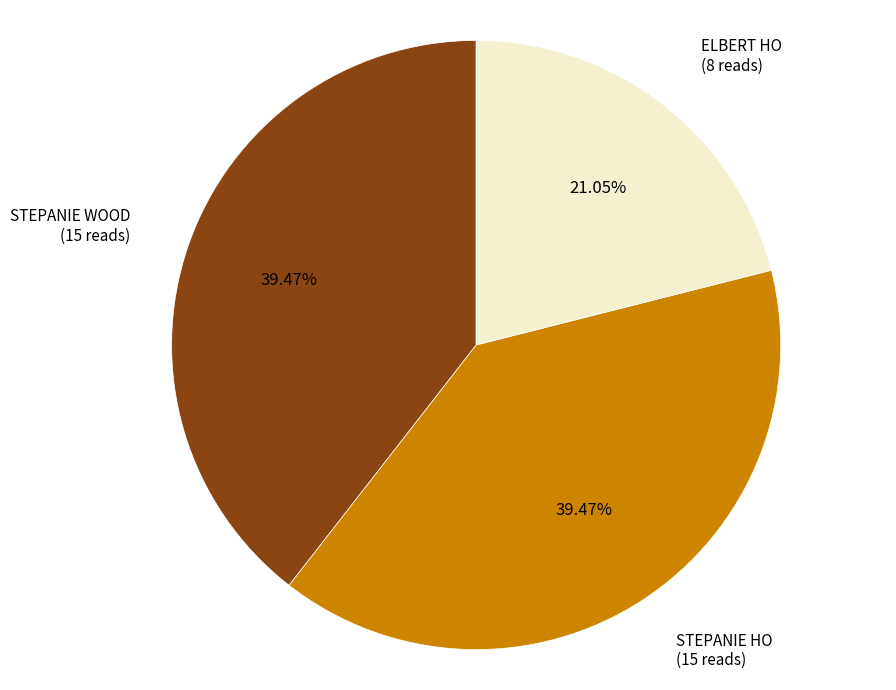

Is there a majority slice in this chart?

No